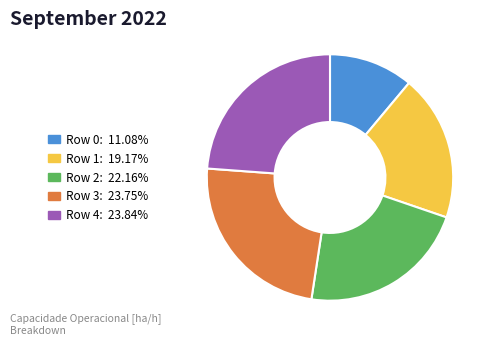

Which slice is the smallest?

Row 0